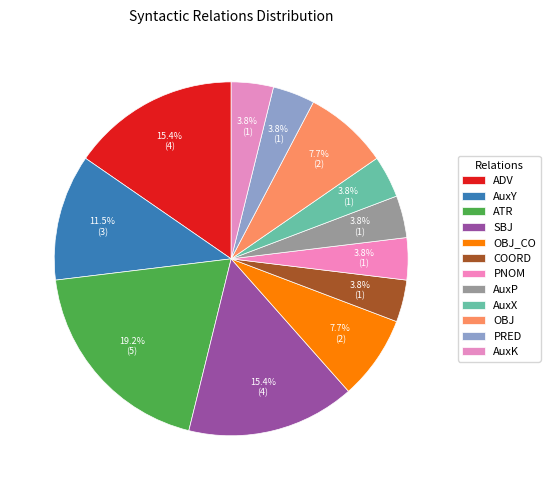

Do SBJ and PRED together represent more than half of the pie?

No